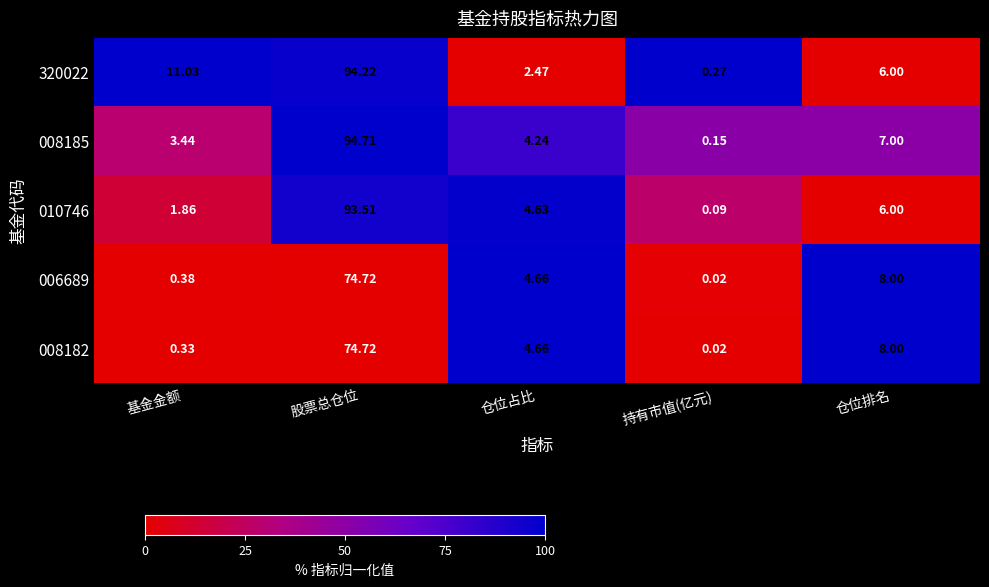

Where is 008185 nearest to the value 47?

仓位排名